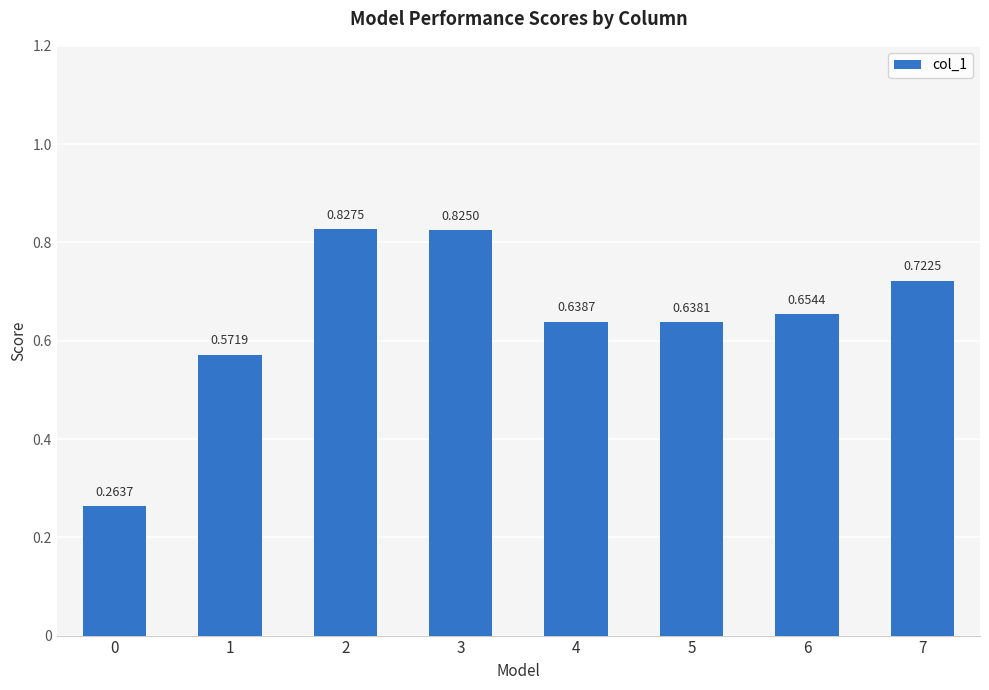

Rank the categories by value from highest to lowest.

2, 3, 7, 6, 4, 5, 1, 0